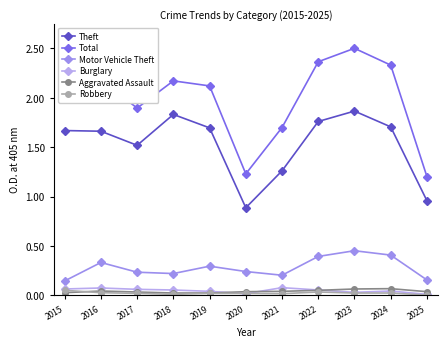

How many categories are shown in the chart?

11